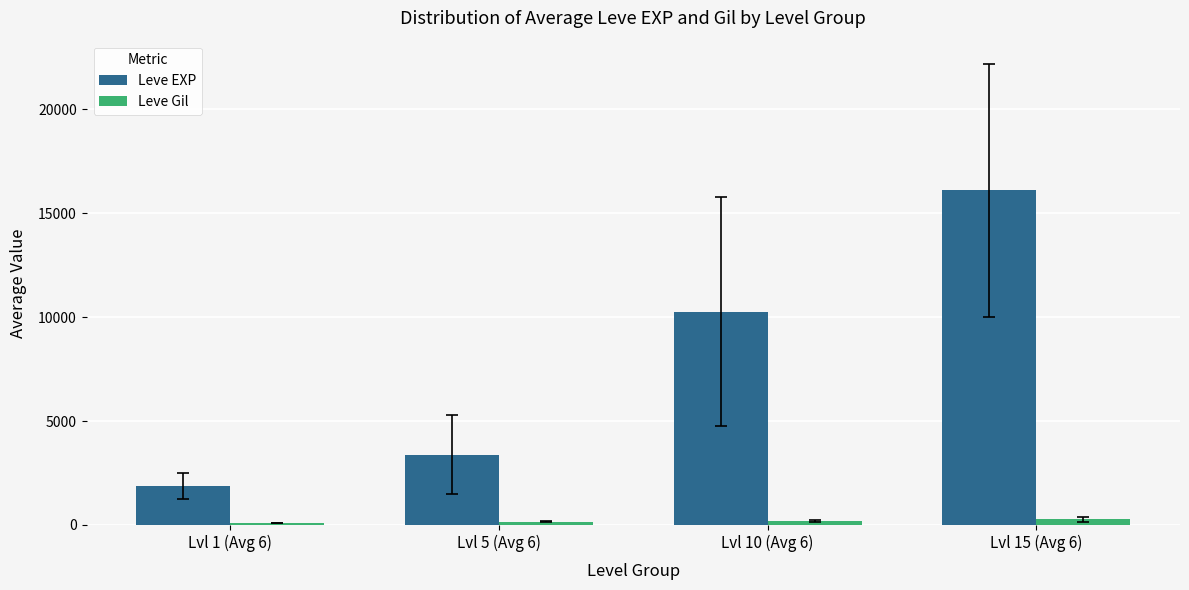

Between Lvl 5 (Avg 6) and Lvl 10 (Avg 6), which series saw the biggest shift?

Leve EXP